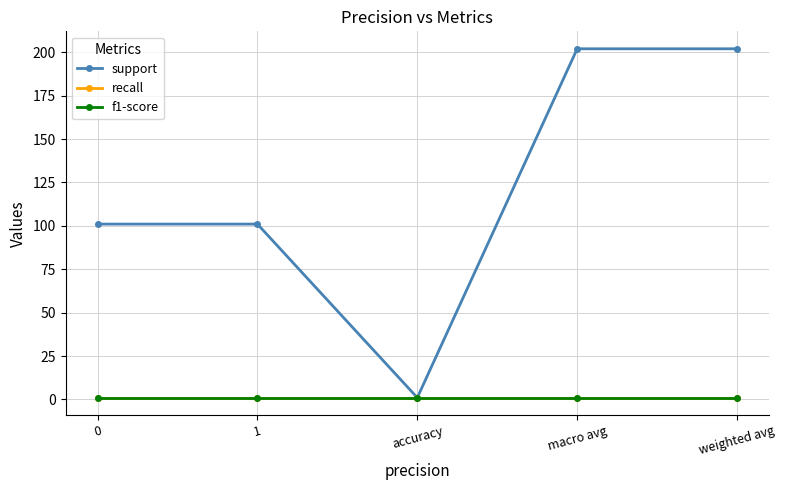

How many data points does each series have?

5